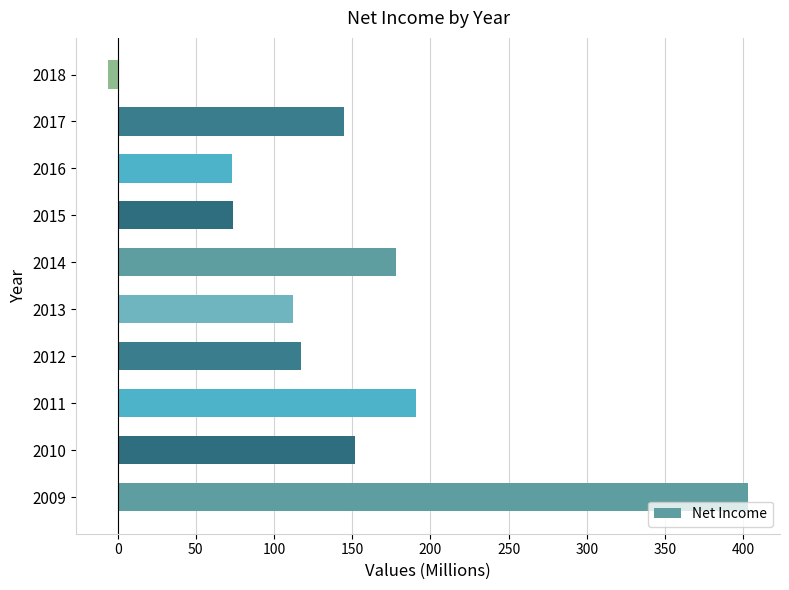

The value at 2017 is 68. True or false?

False